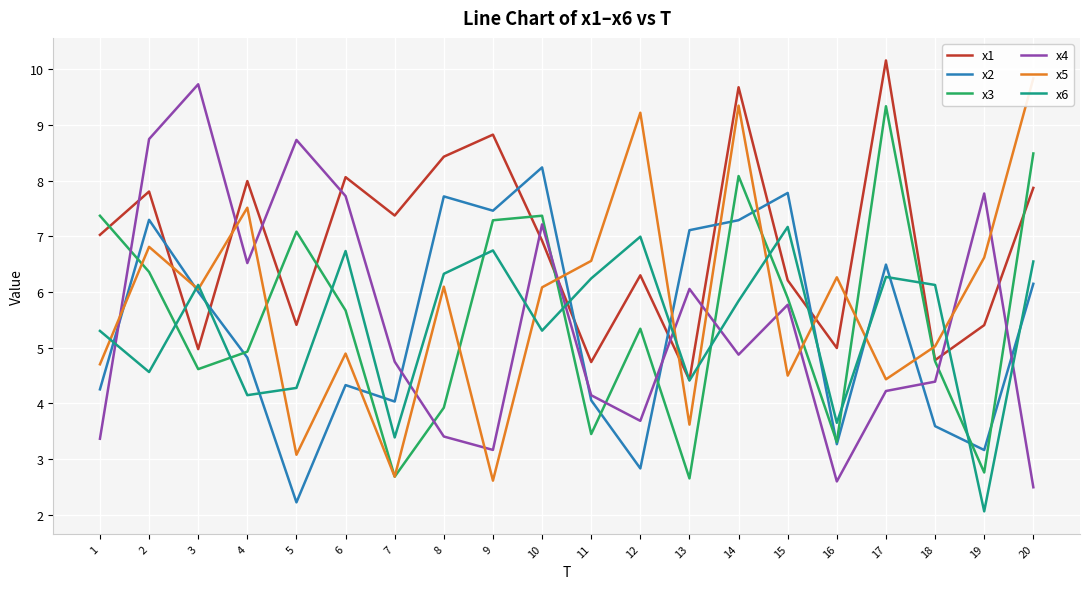

How many values in the x6 series are below 6?

10